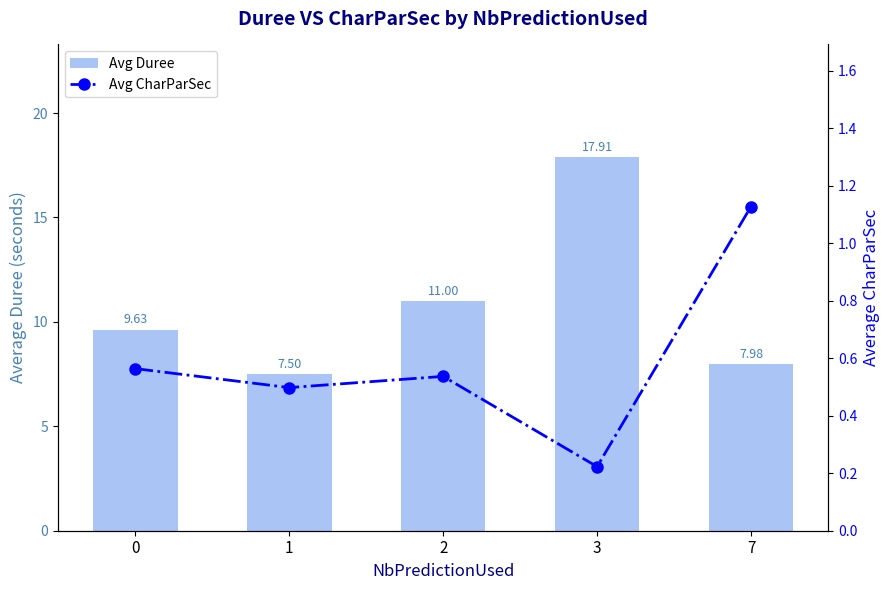

List the series in order of their overall mean, highest first.

Avg Duree, Avg CharParSec